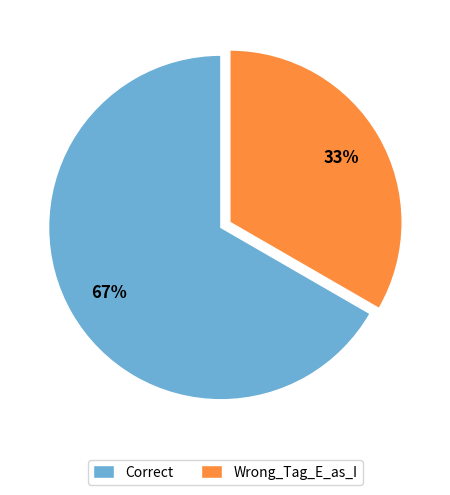

To the nearest percent, what portion does Wrong_Tag_E_as_I represent?

33%